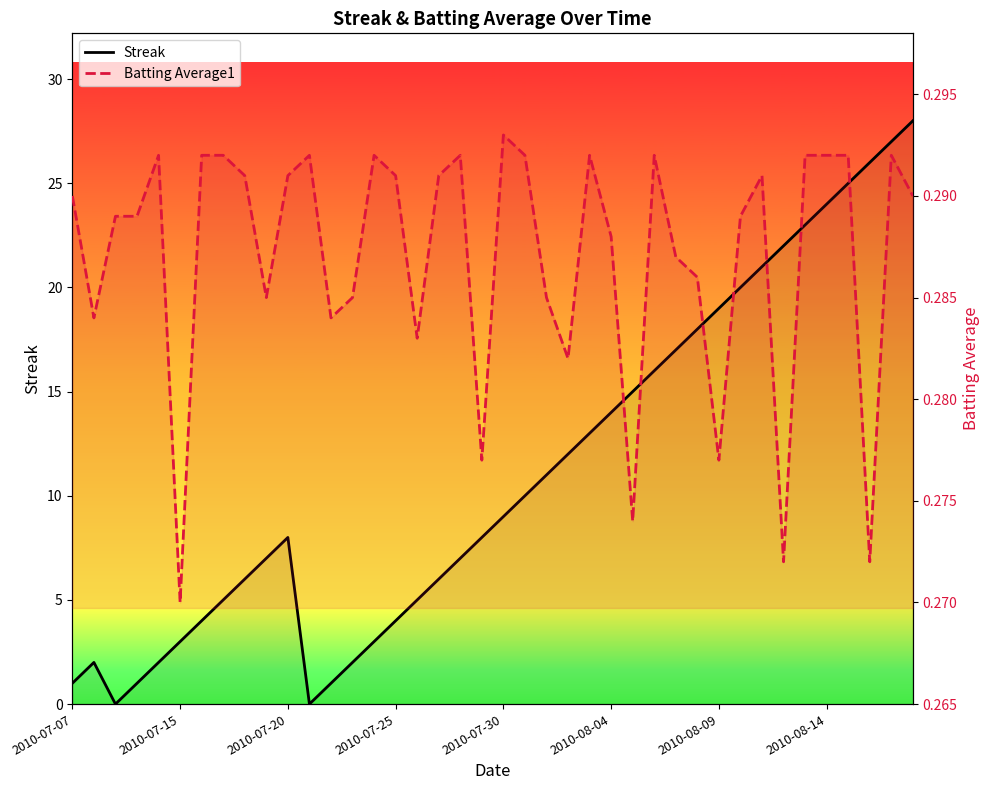

Is the value of Batting Average1 at 14 greater than the value of Streak at 2010-07-20?

Yes